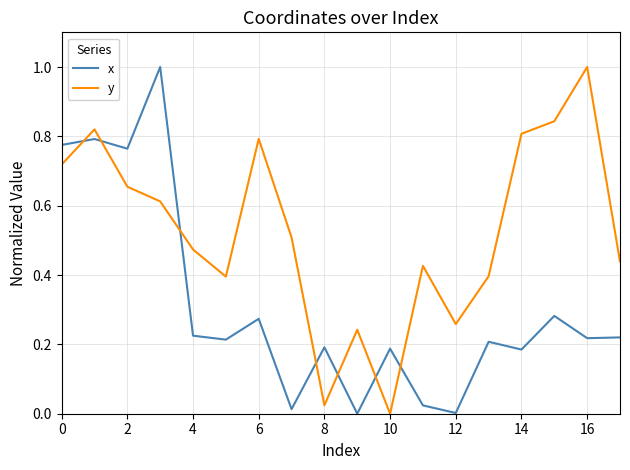

How many values in y are above zero?

17